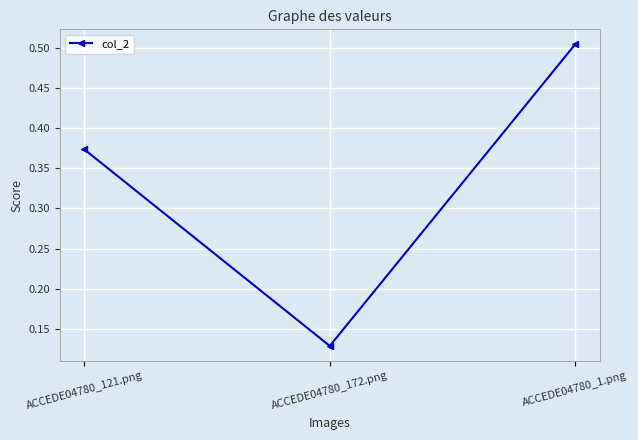

List the labels in order of value, largest first.

ACCEDE04780_1.png, ACCEDE04780_121.png, ACCEDE04780_172.png